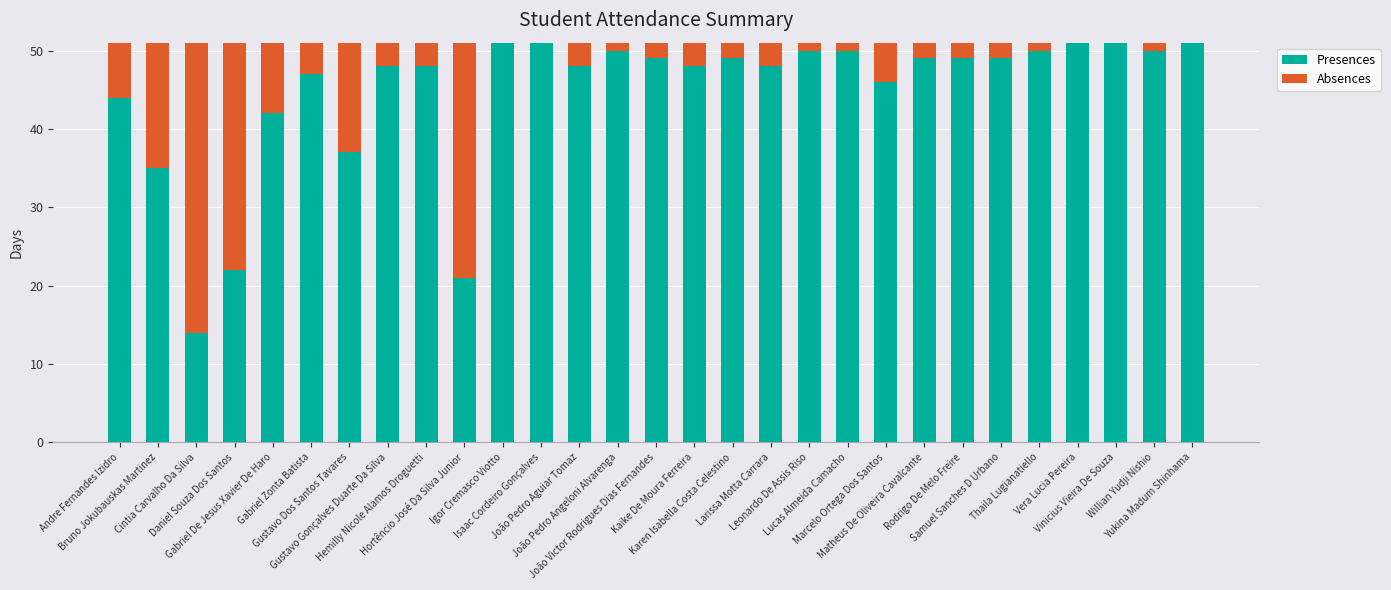

What are all the series names shown in the legend?

Presences, Absences